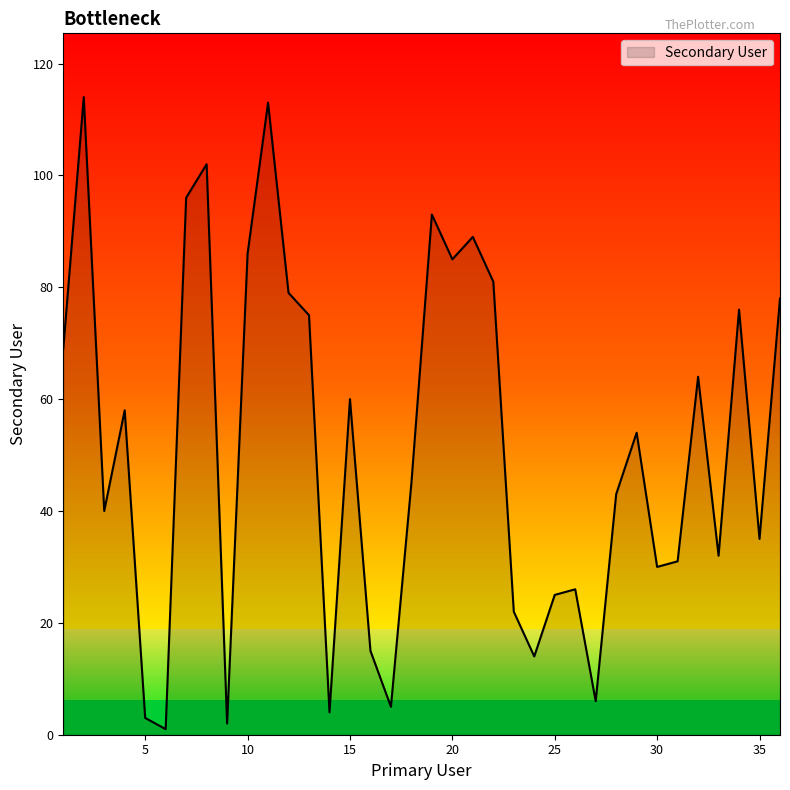

How many lines are shown in the chart?

1